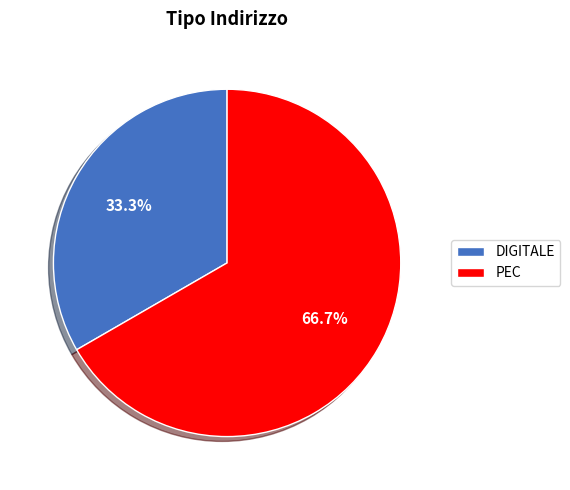

To the nearest percent, what is the combined percentage of PEC and DIGITALE?

100%